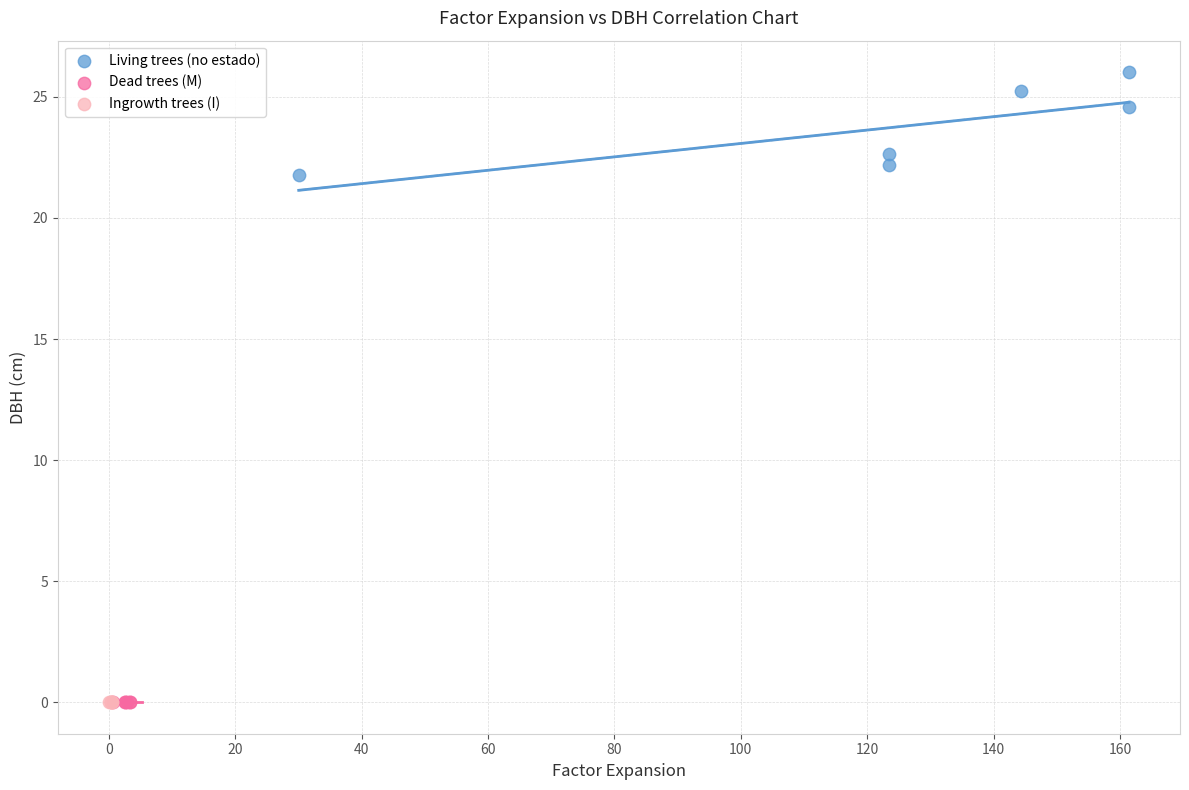

Which series reaches the maximum Y coordinate?

Living trees (no estado)